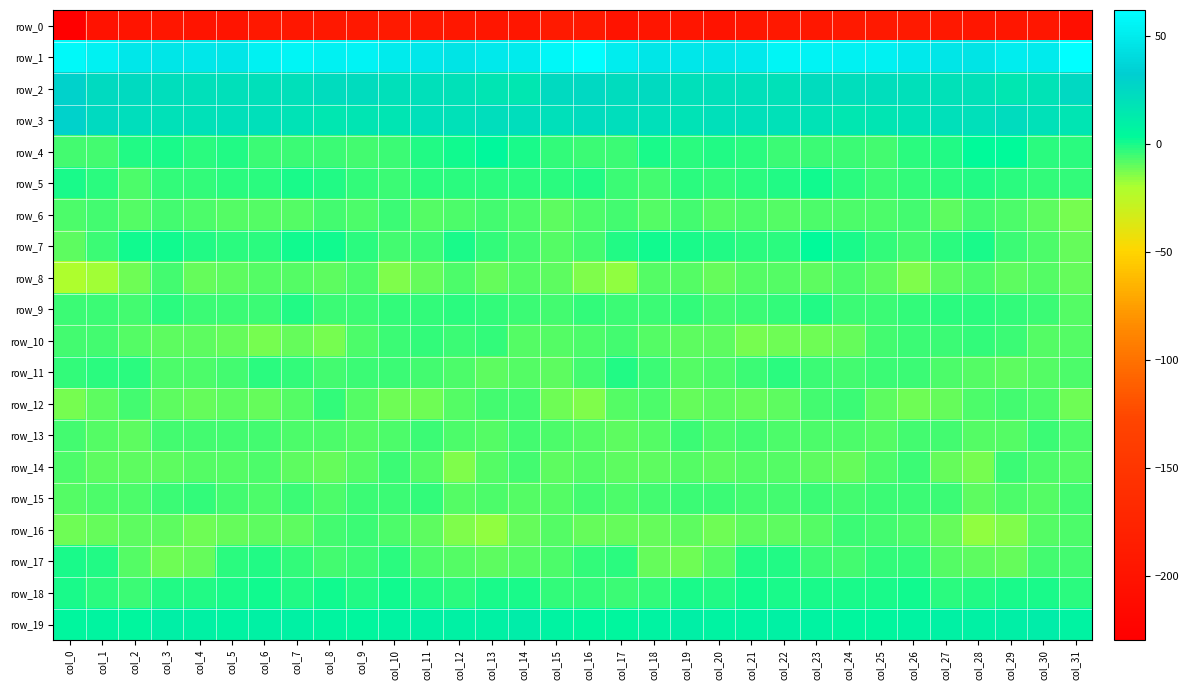

What is the average value of the row_10 series?

-7.9